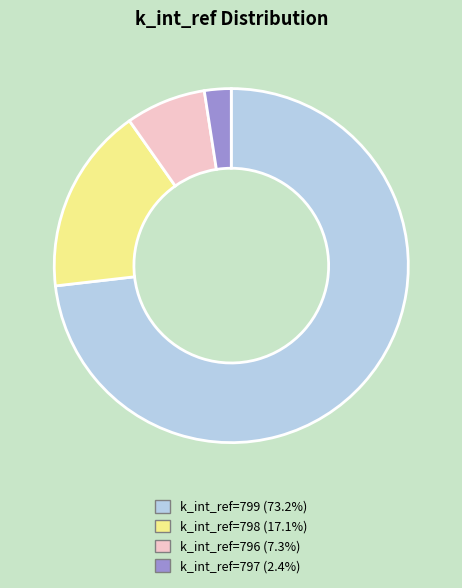

Is k_int_ref=798 (17.1%) the majority of the pie?

No